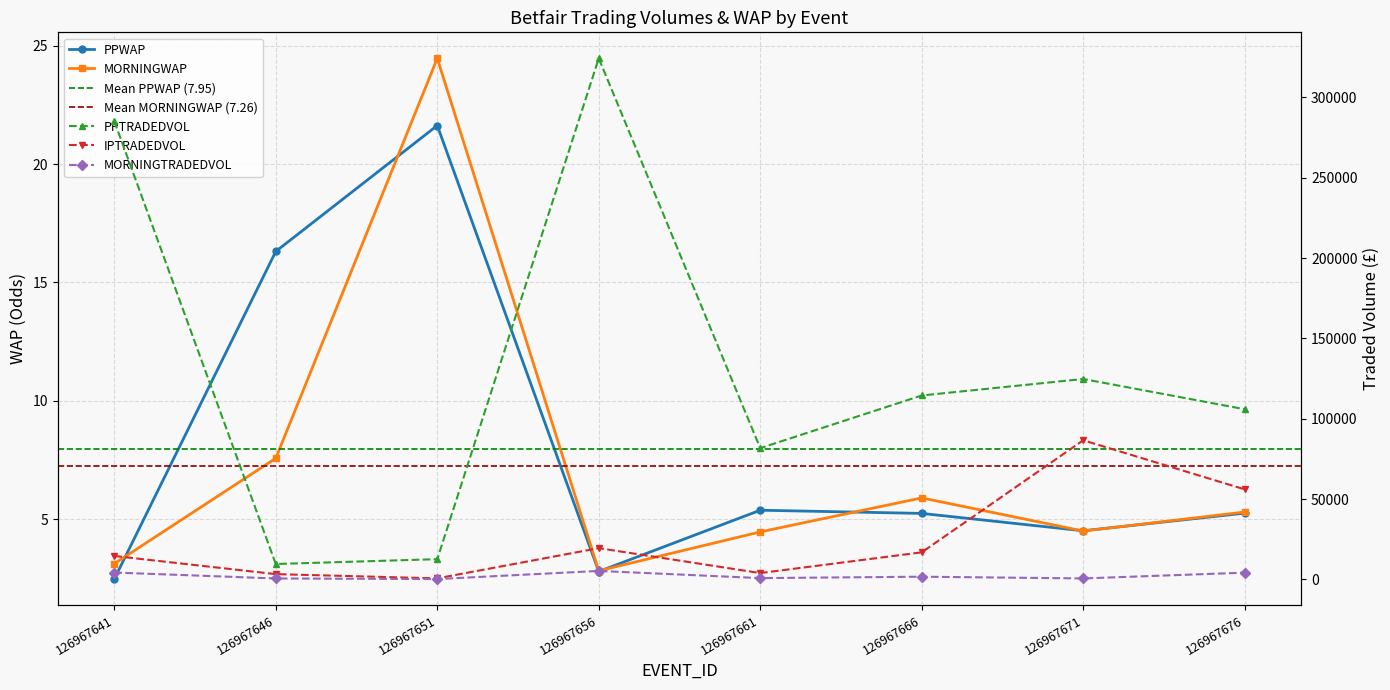

Which label corresponds to the smallest value in the chart?

126967641